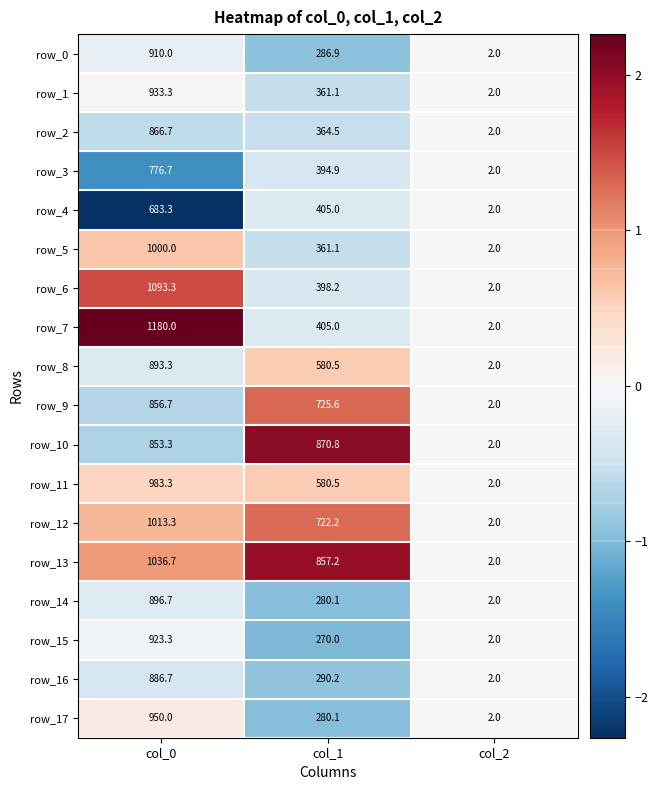

Is the value of row_16 at col_2 greater than the value of row_0 at col_1?

No